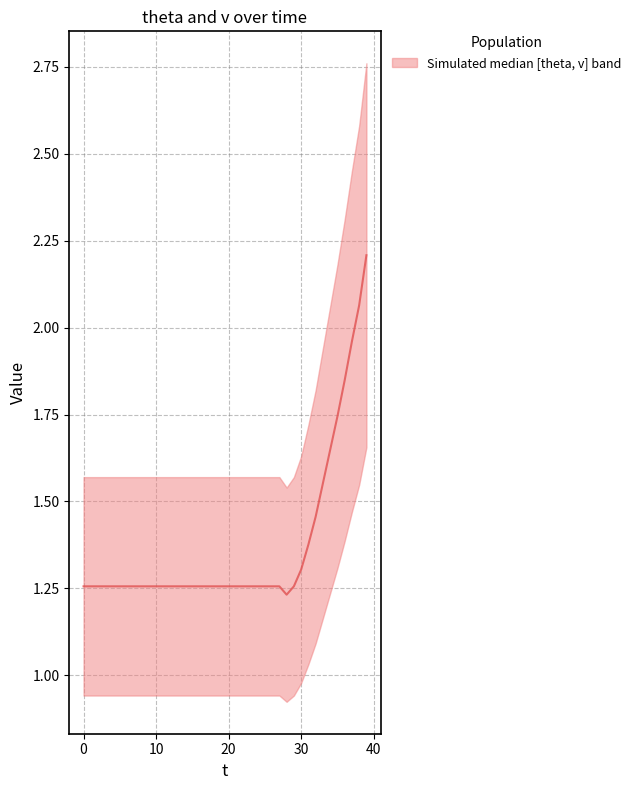

The value at 11 is 1.7. True or false?

False